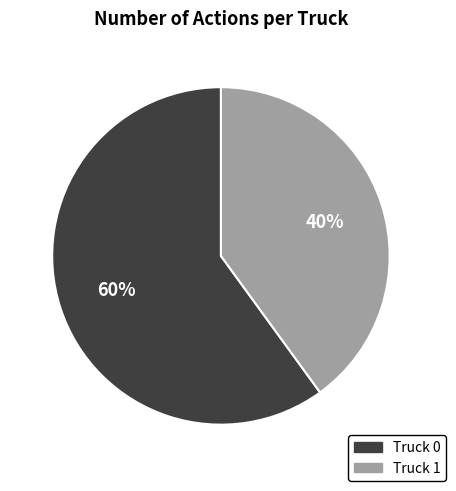

True or false: Truck 1 accounts for 54% of the total.

False